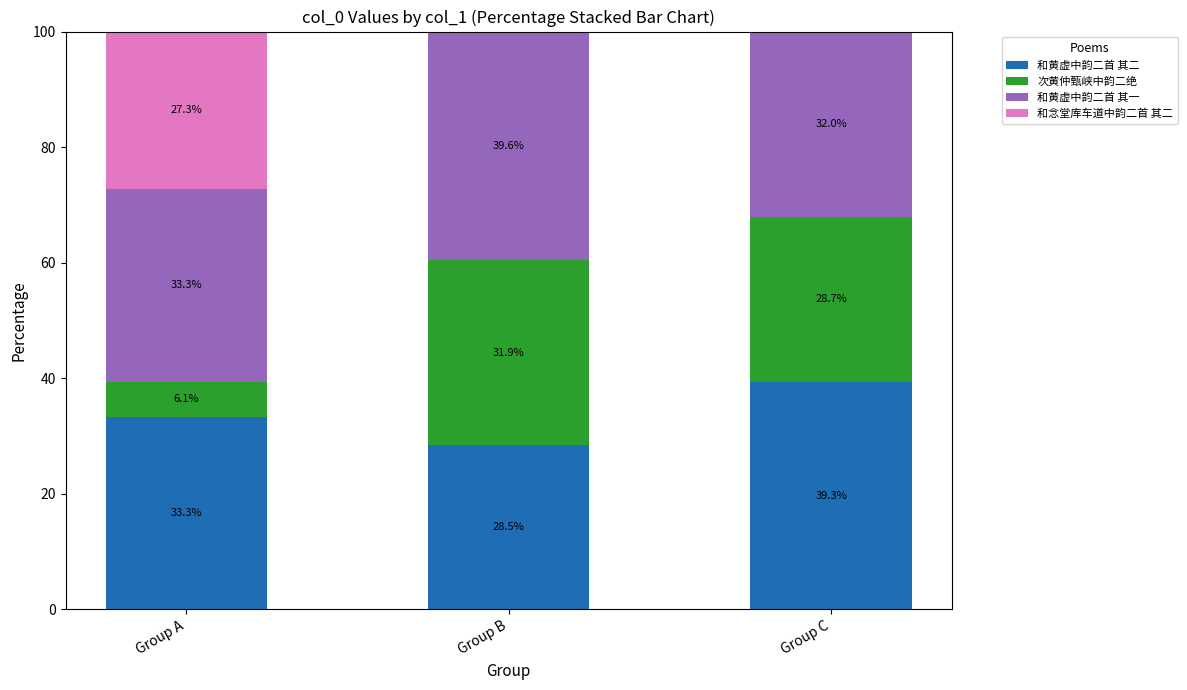

What are all the series names shown in the legend?

和黄虚中韵二首 其二, 次黄仲甄峡中韵二绝, 和黄虚中韵二首 其一, 和念堂库车道中韵二首 其二